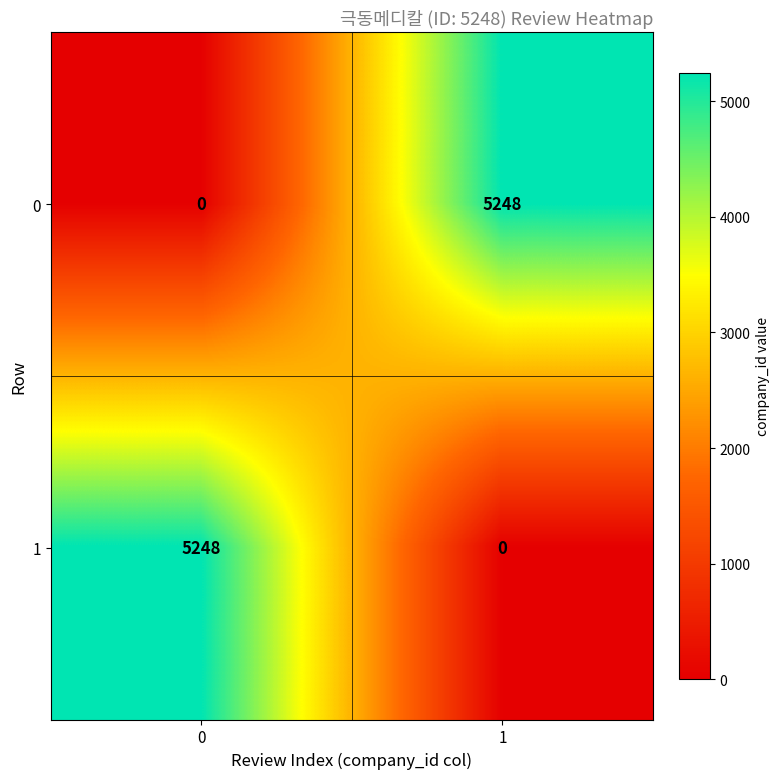

What is the average value of the 0 series?

2624